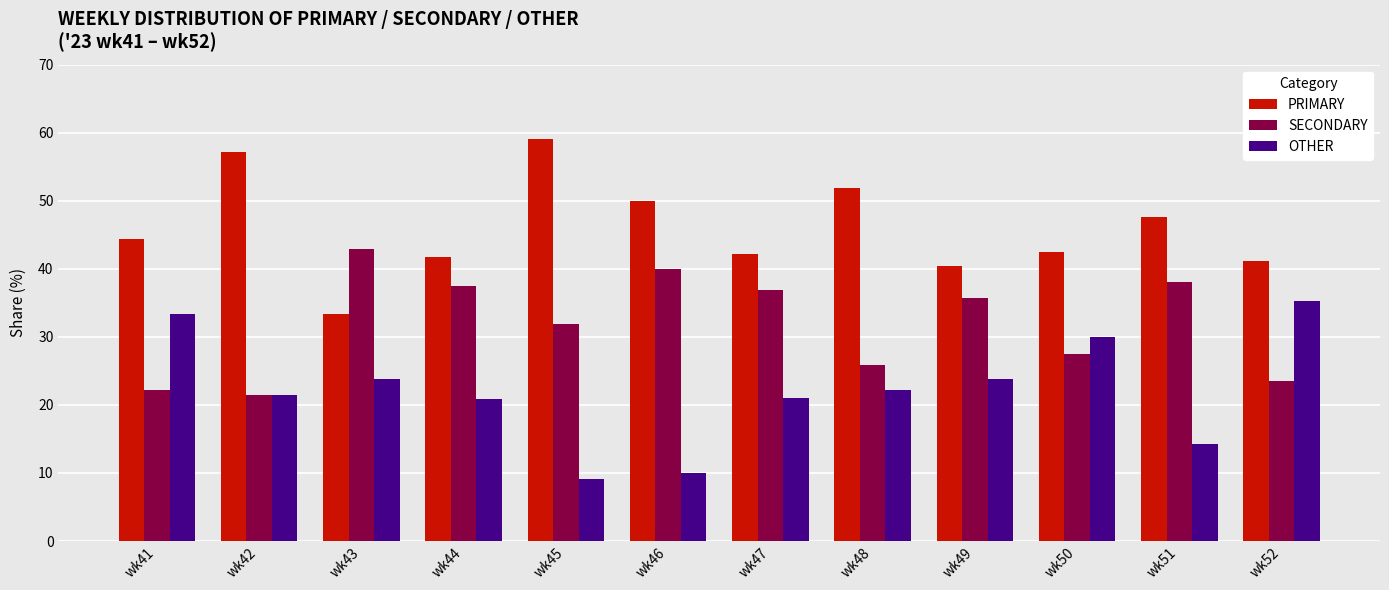

The value of OTHER at wk51 is 24.6. True or false?

False